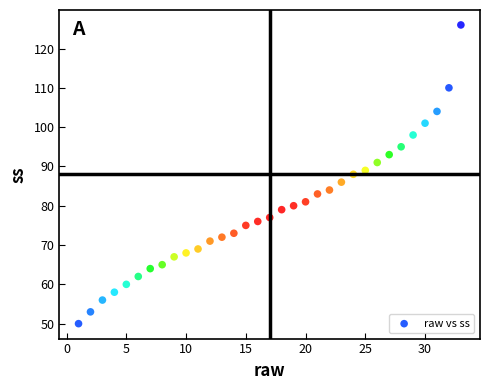

What is the range of Y values (max minus min)?

76